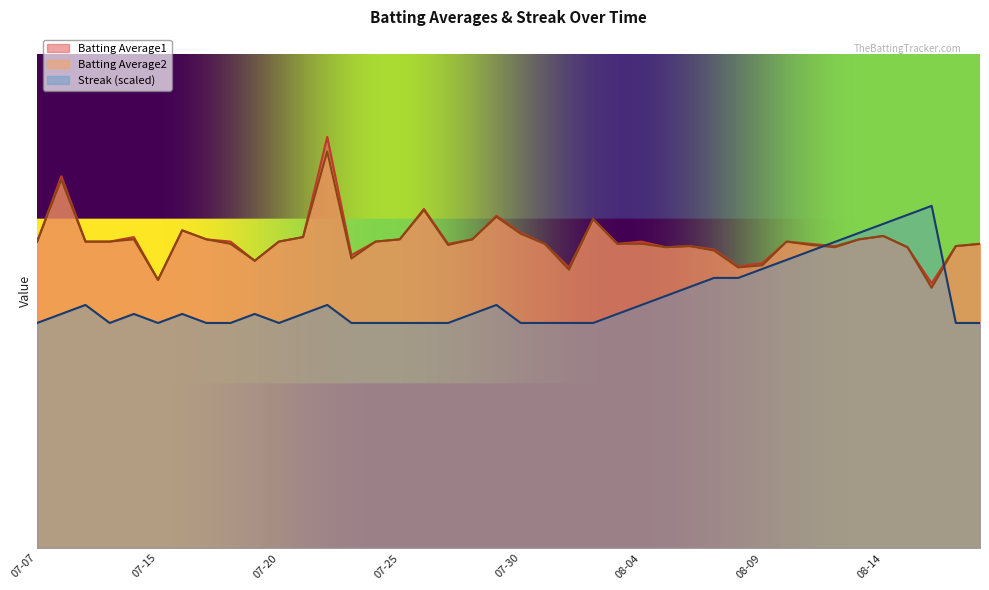

How many data points does each series have?

40